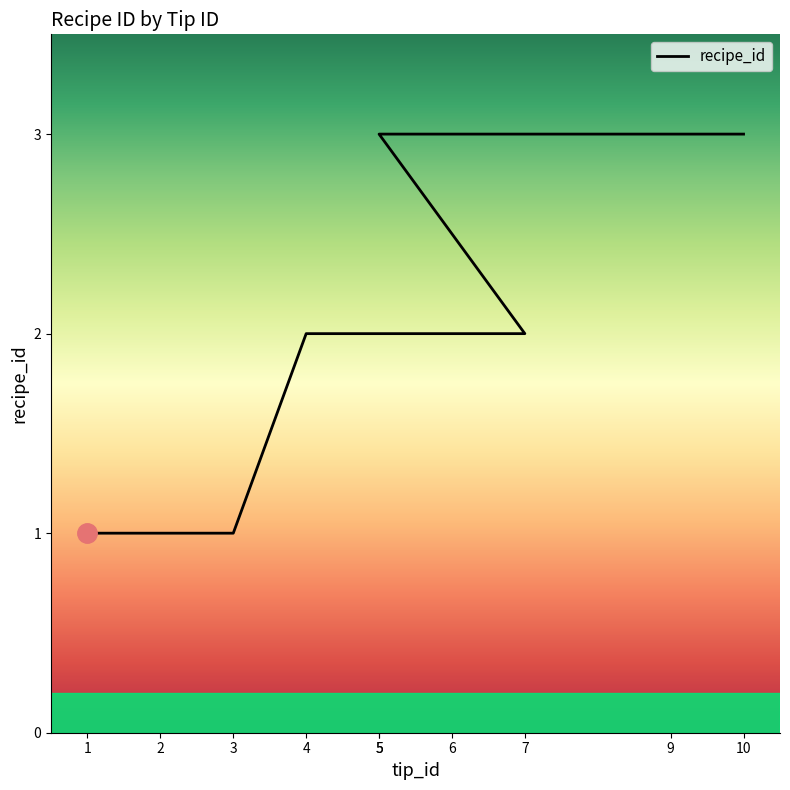

What is the sum of the values at 3 and 7?

3